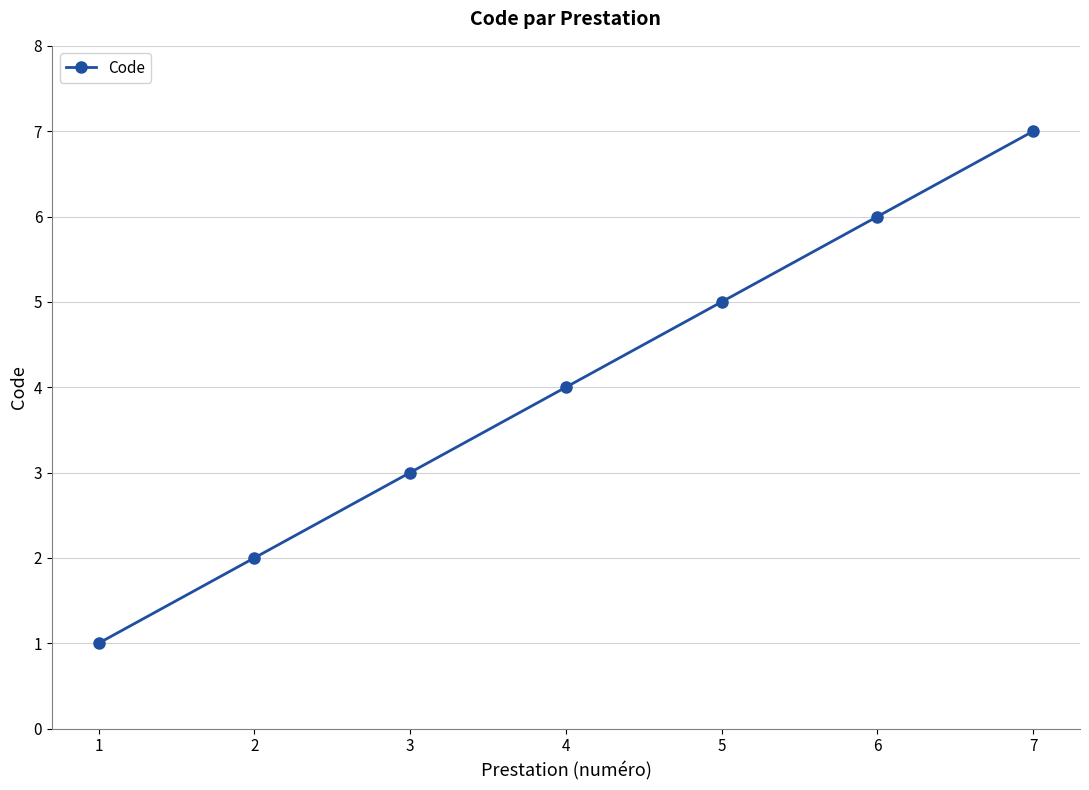

Rank the categories by value from highest to lowest.

7, 6, 5, 4, 3, 2, 1